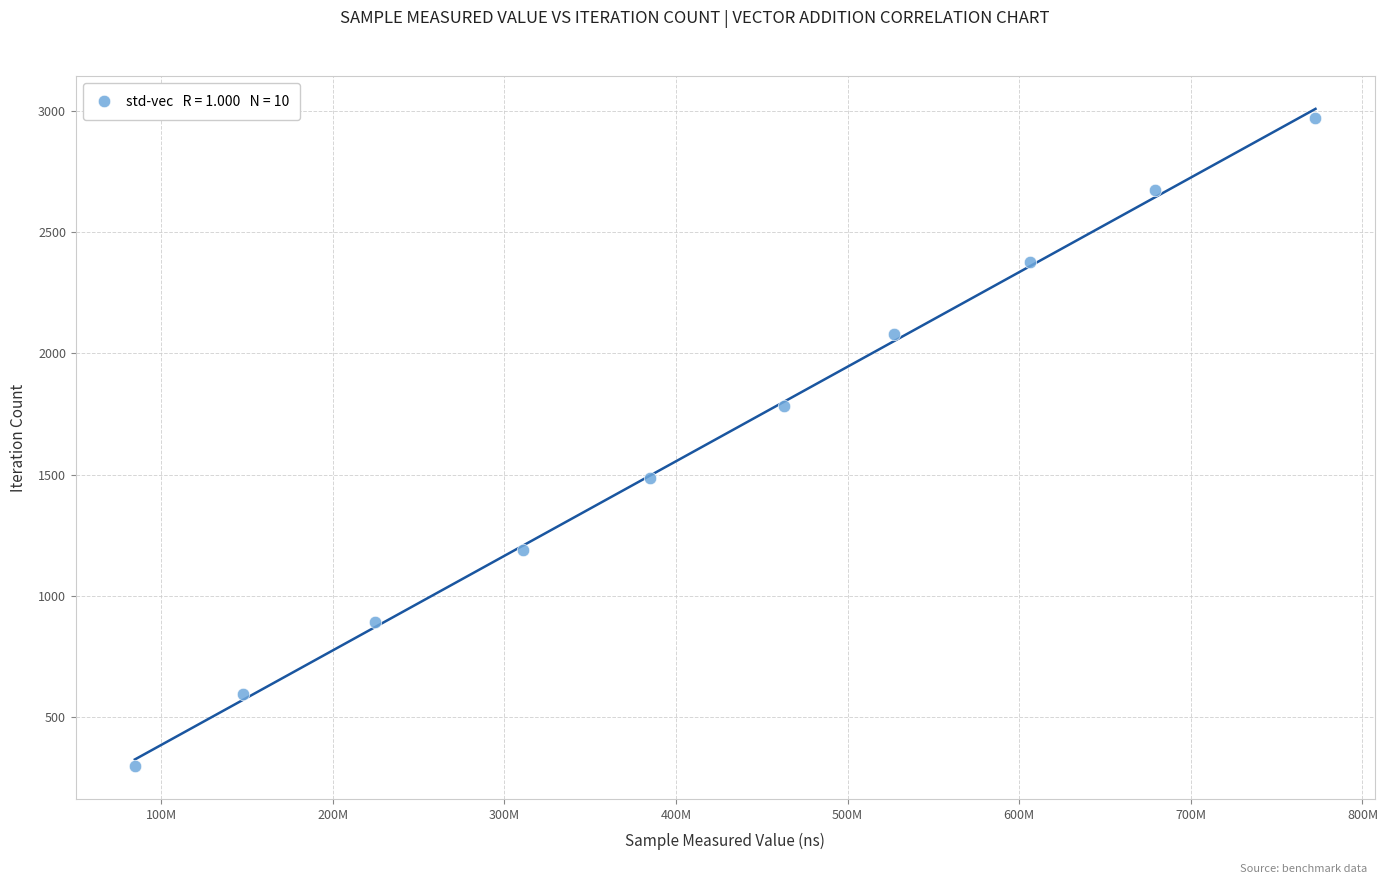

What is the range of X values (max minus min)?

687888758